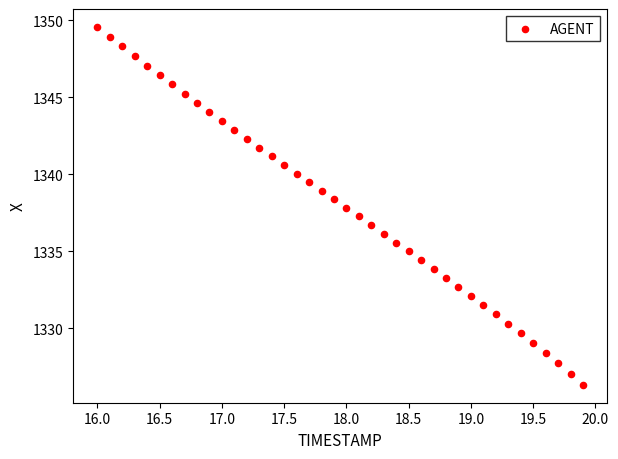

What is the range of X values (max minus min)?

3.9